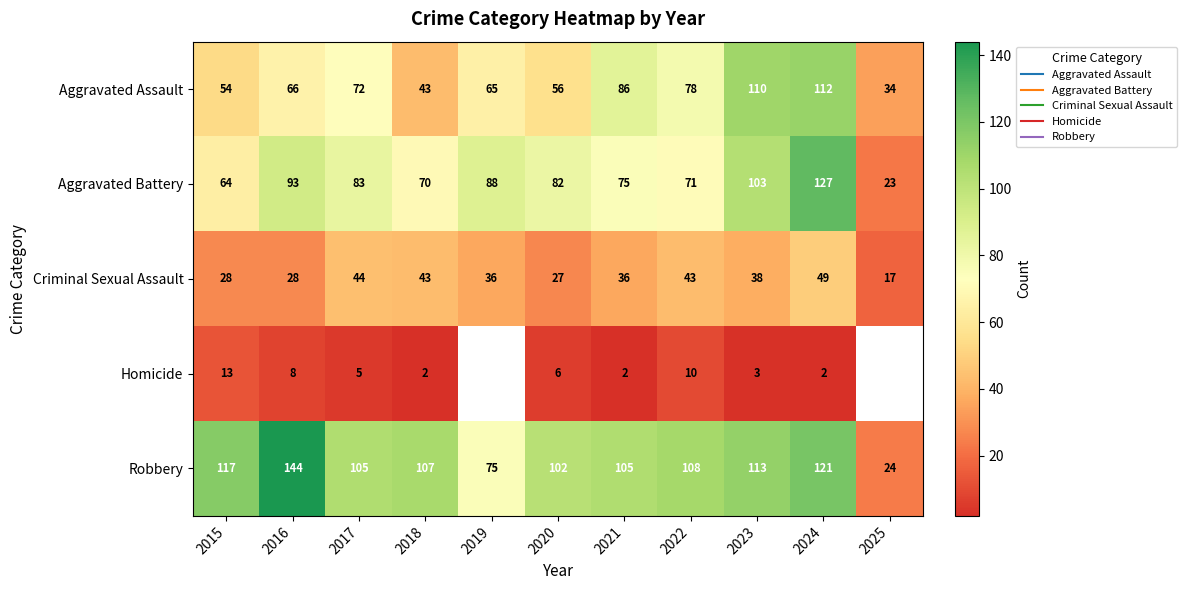

What is the difference between the second highest and minimum values in the Aggravated Battery series?

80.0